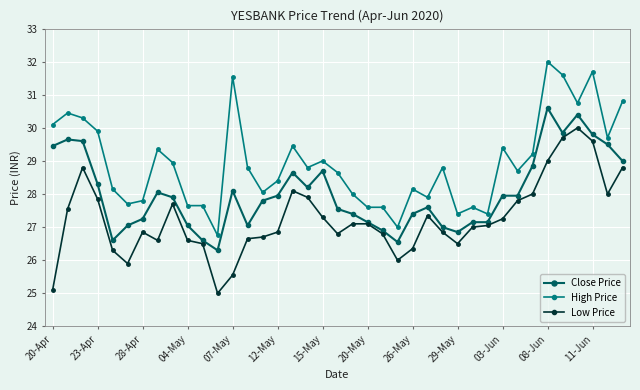

What is the value of the High Price point at the 32nd from the left?

28.7